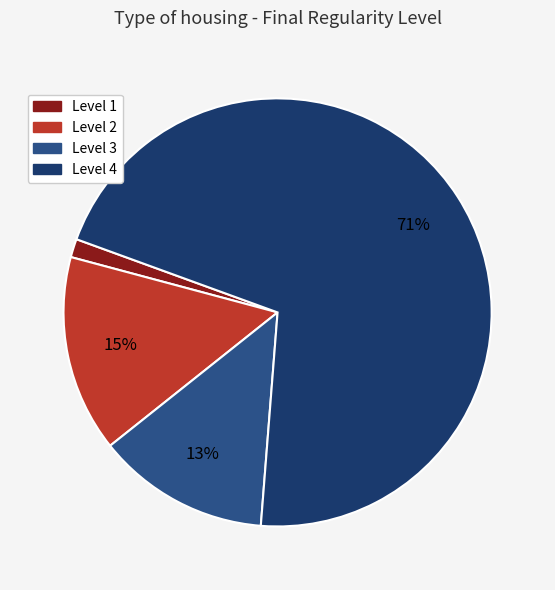

Which has a higher value, Level 3 or Level 2?

Level 2